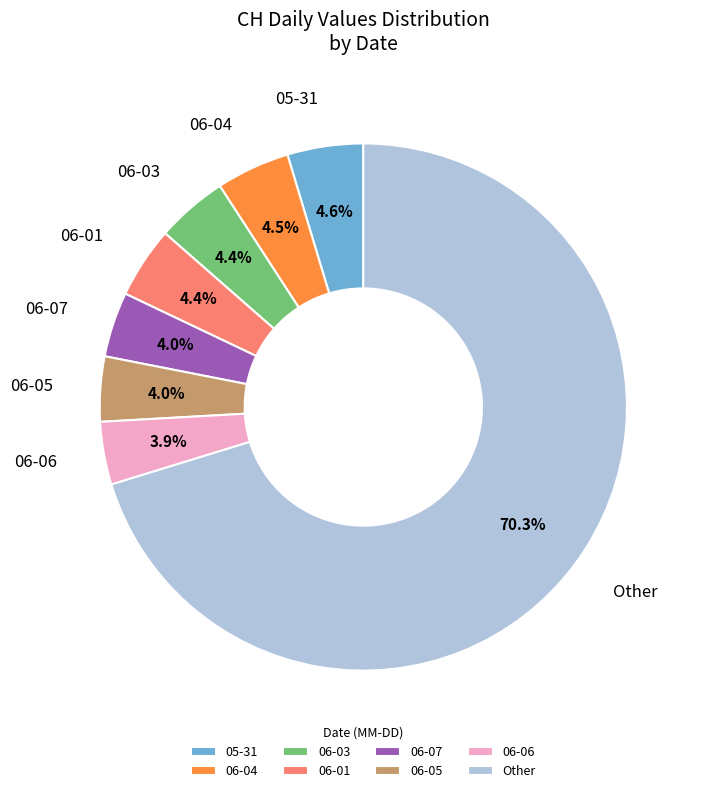

Which has a higher value, 06-03 or 06-06?

06-03